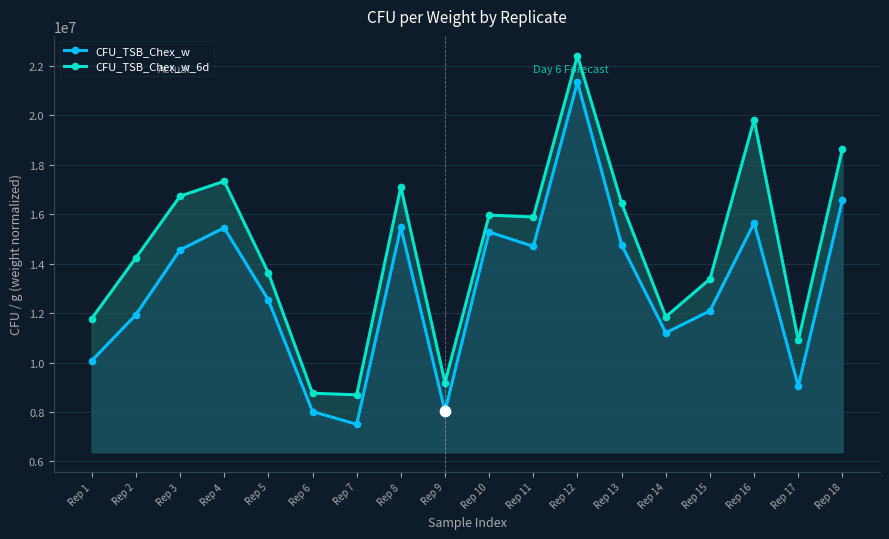

Which series reaches the minimum Y coordinate?

CFU_TSB_Chex_w